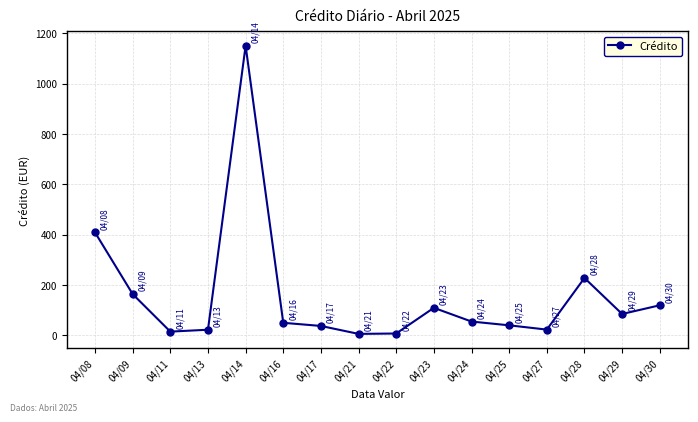

Where is the data nearest to the value 578?

04/08